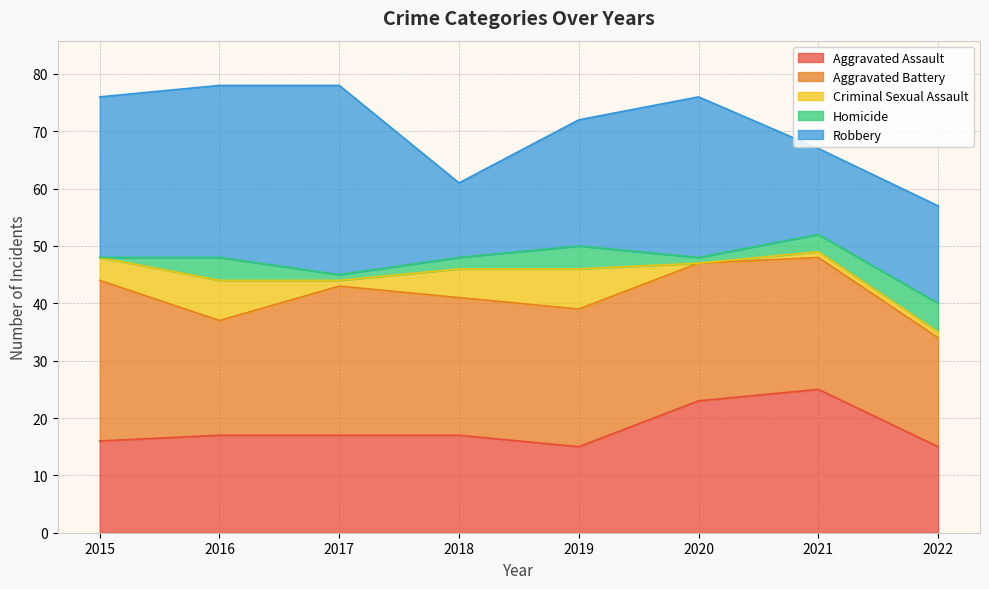

Which label corresponds to the largest value in the chart?

2017